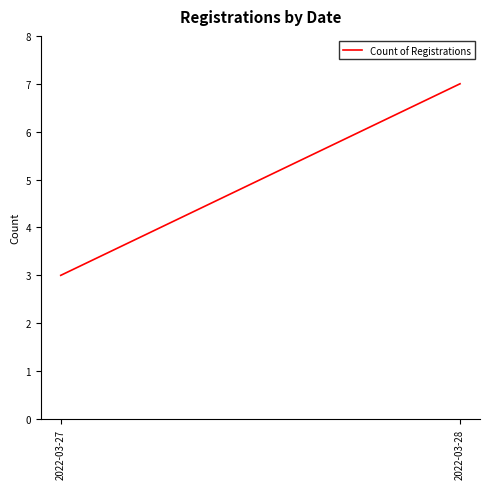

True or false: the data shows 7 at 2022-03-28.

True